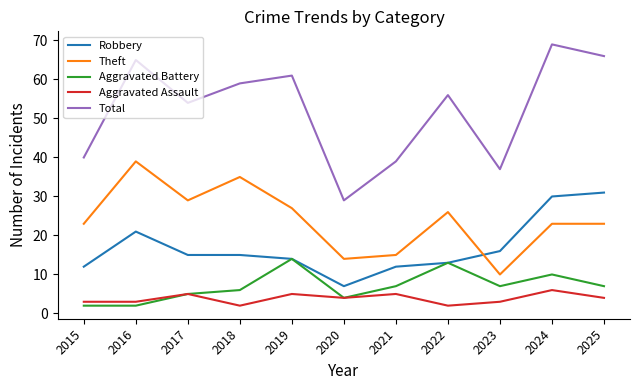

Is it true that Aggravated Assault equals 2 at 2022?

True